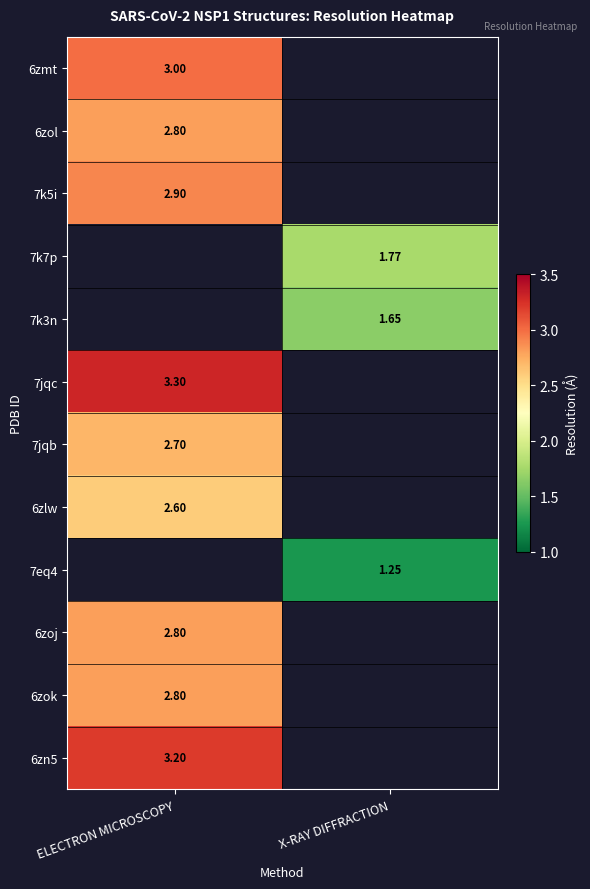

Is the value of 6zlw at ELECTRON MICROSCOPY greater than the value of 7k5i at ELECTRON MICROSCOPY?

No